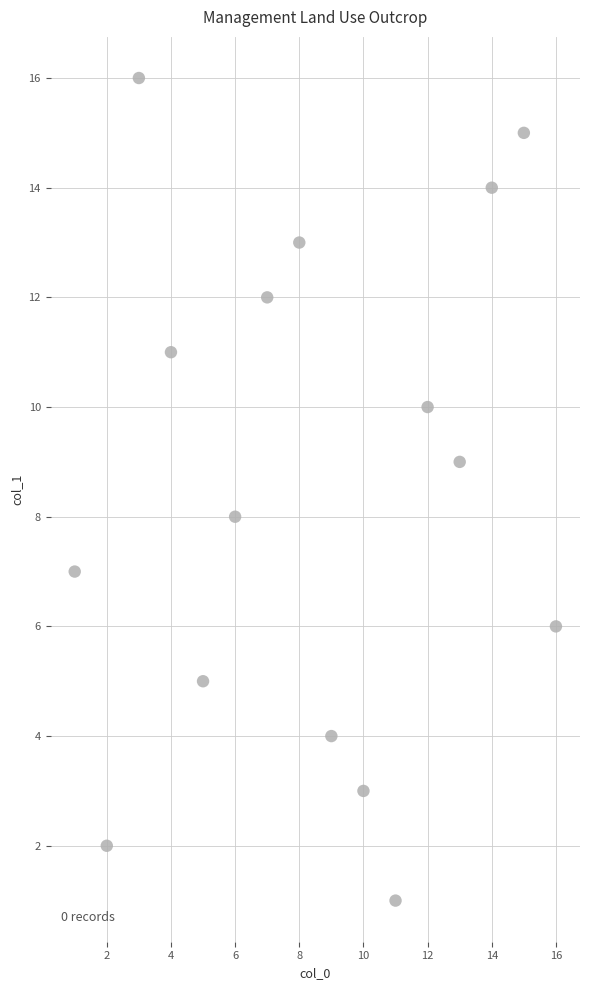

What is the range of X values (max minus min)?

15